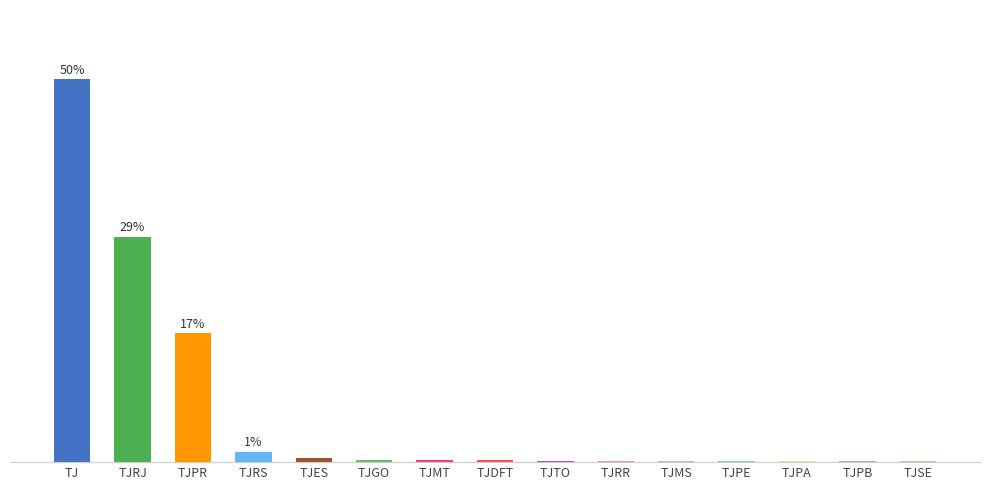

Are the bars horizontal?

No